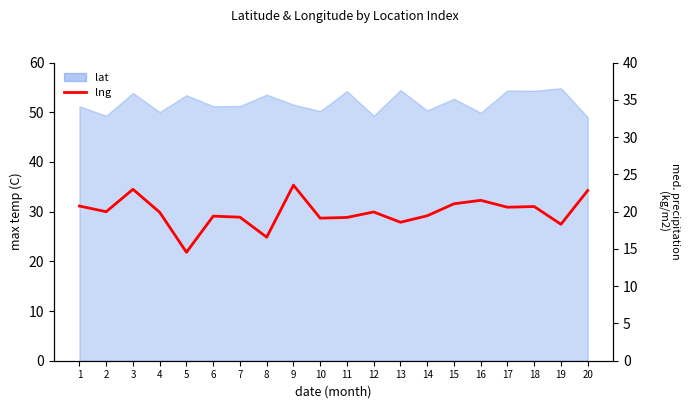

List the labels in order of value, smallest first.

5, 8, 19, 13, 10, 11, 7, 6, 14, 4, 12, 2, 17, 18, 1, 15, 16, 20, 3, 9